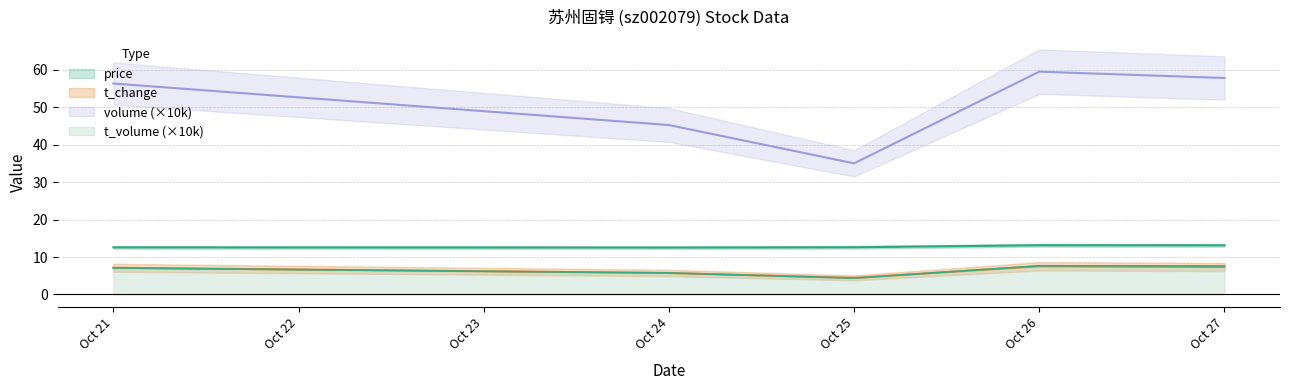

What is the minimum value for t_volume (×10k)?

4.4